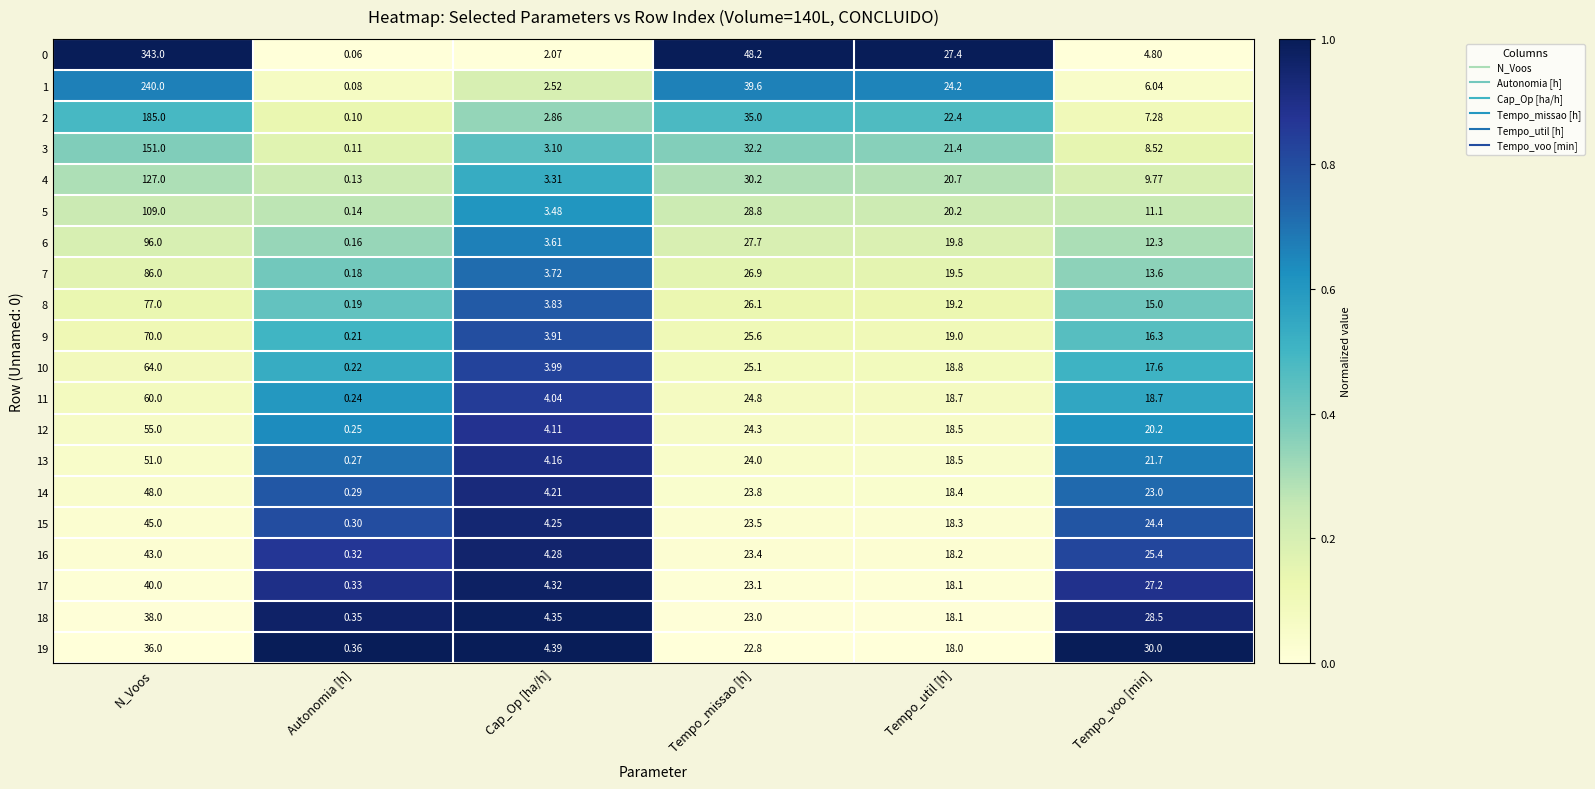

Which label corresponds to the smallest value in the chart?

Autonomia [h]